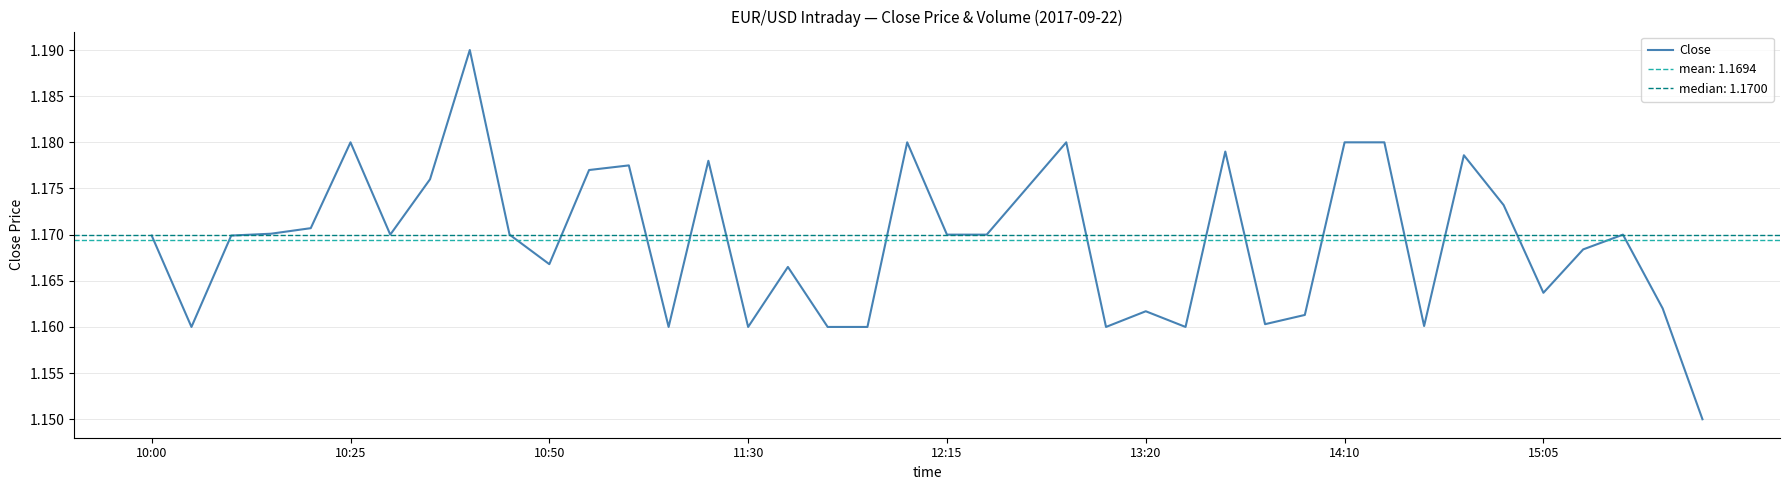

How many lines are shown in the chart?

1